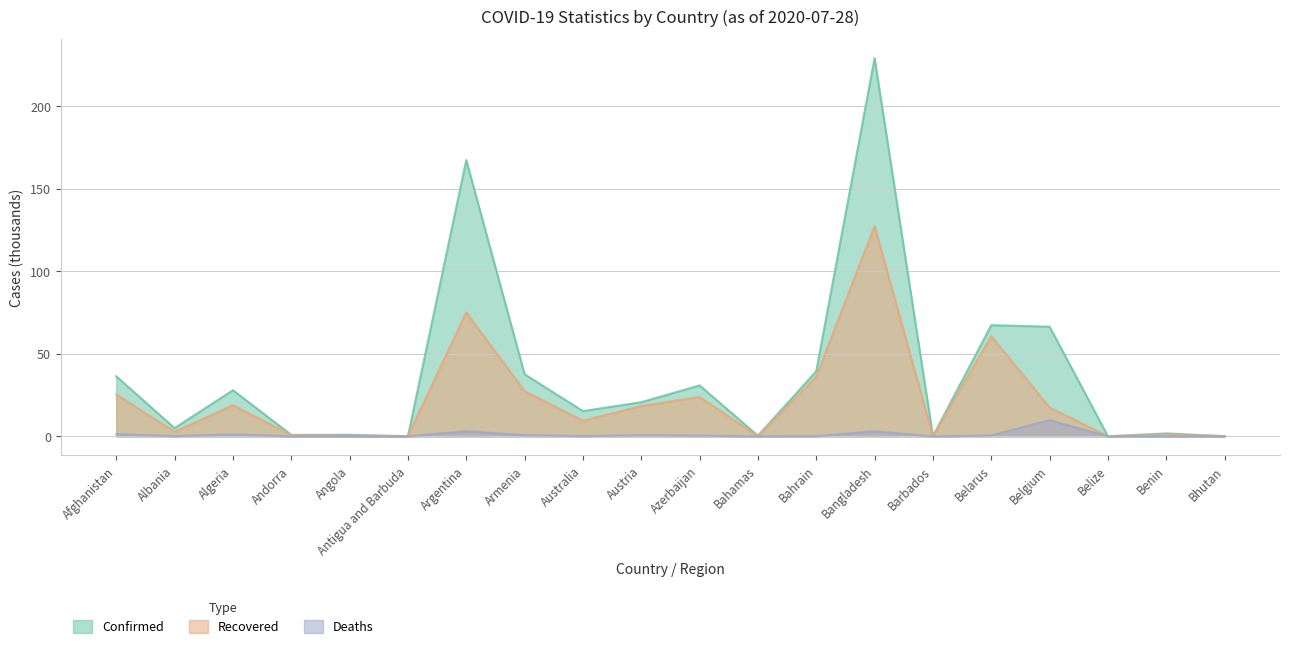

Is it true that Recovered equals 1.0 at Albania?

False